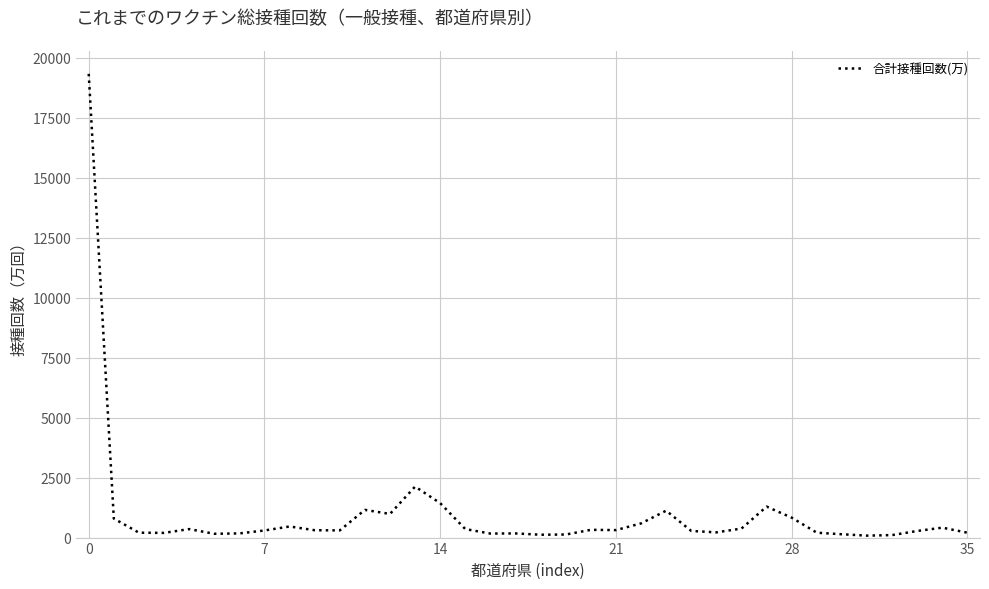

What is the difference between the maximum and second lowest values?

19220.2